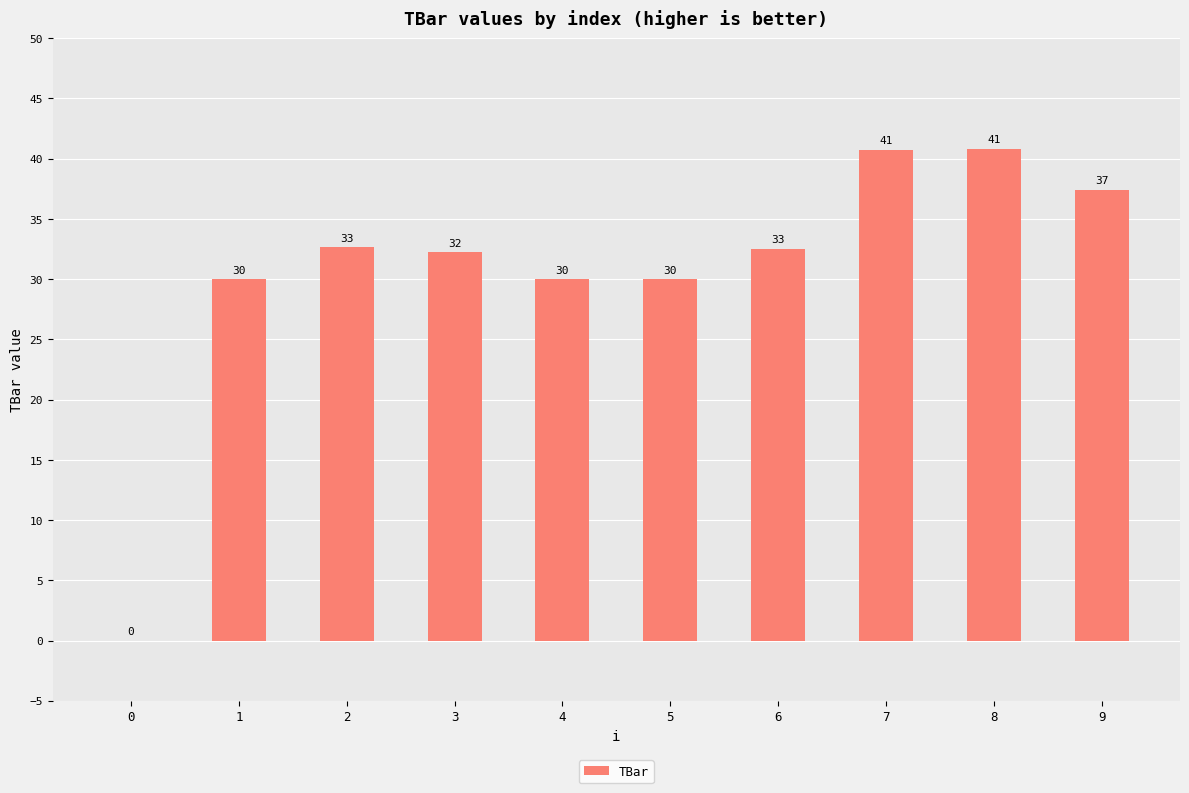

True or false: the data shows 42.4 at 6.

False